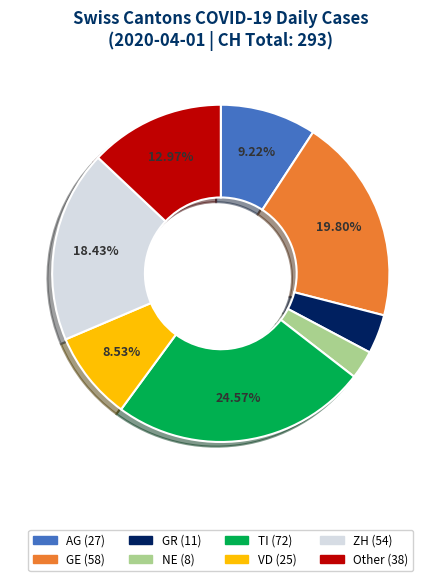

Does any single category account for the majority?

No